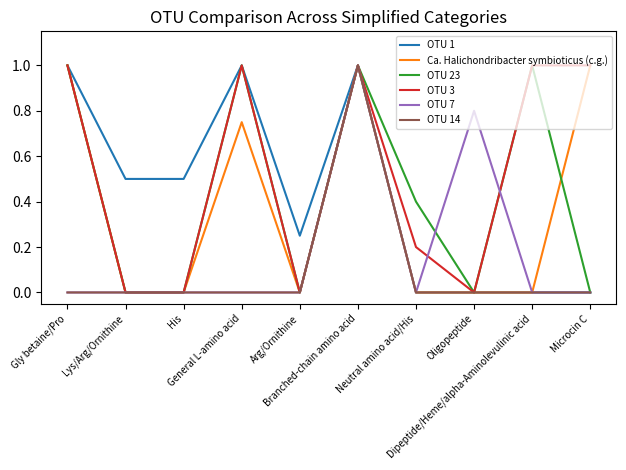

What is the maximum value for OTU 23?

1.0